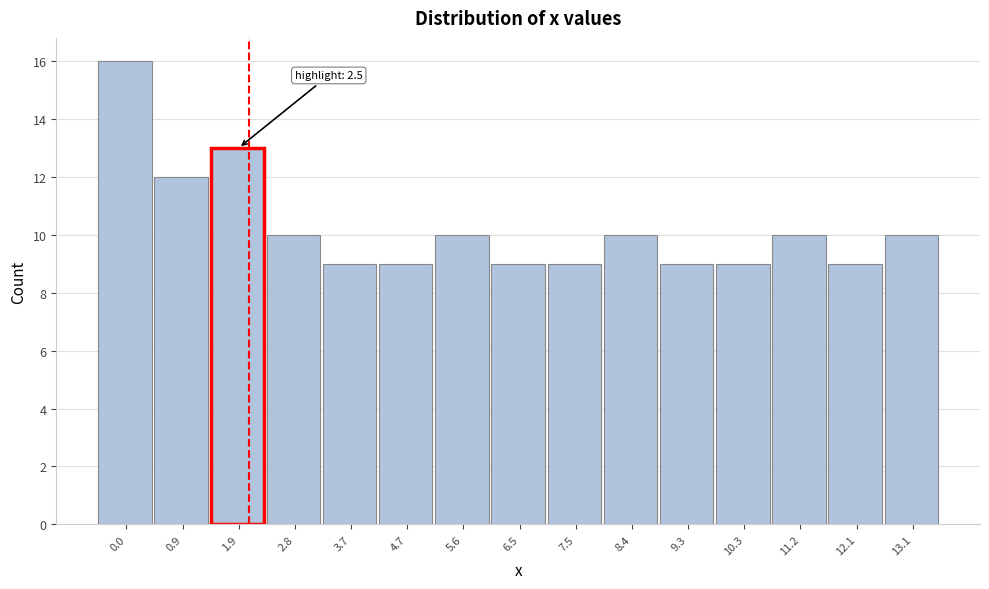

Reading left to right, list all the values displayed in this chart.

16	12	13	10	9	9	10	9	9	10	9	9	10	9	10